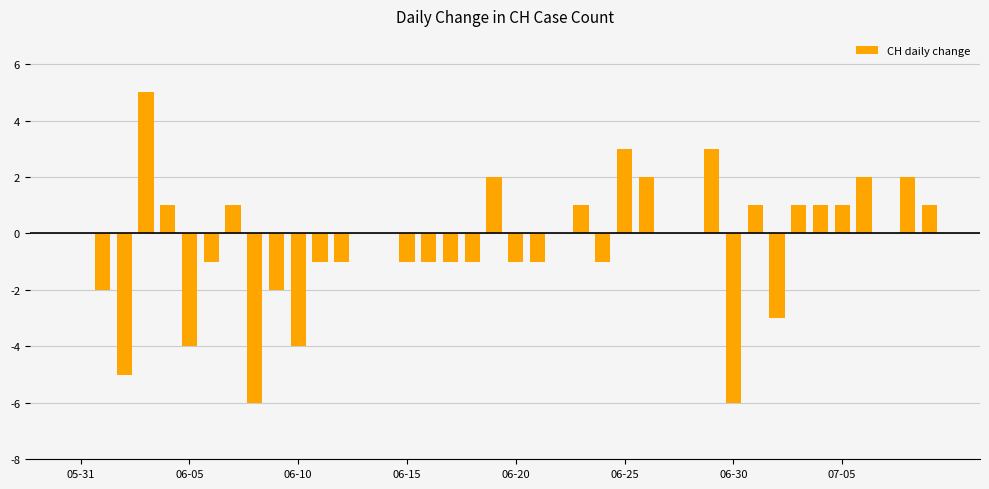

What is the sum of all values?

-15